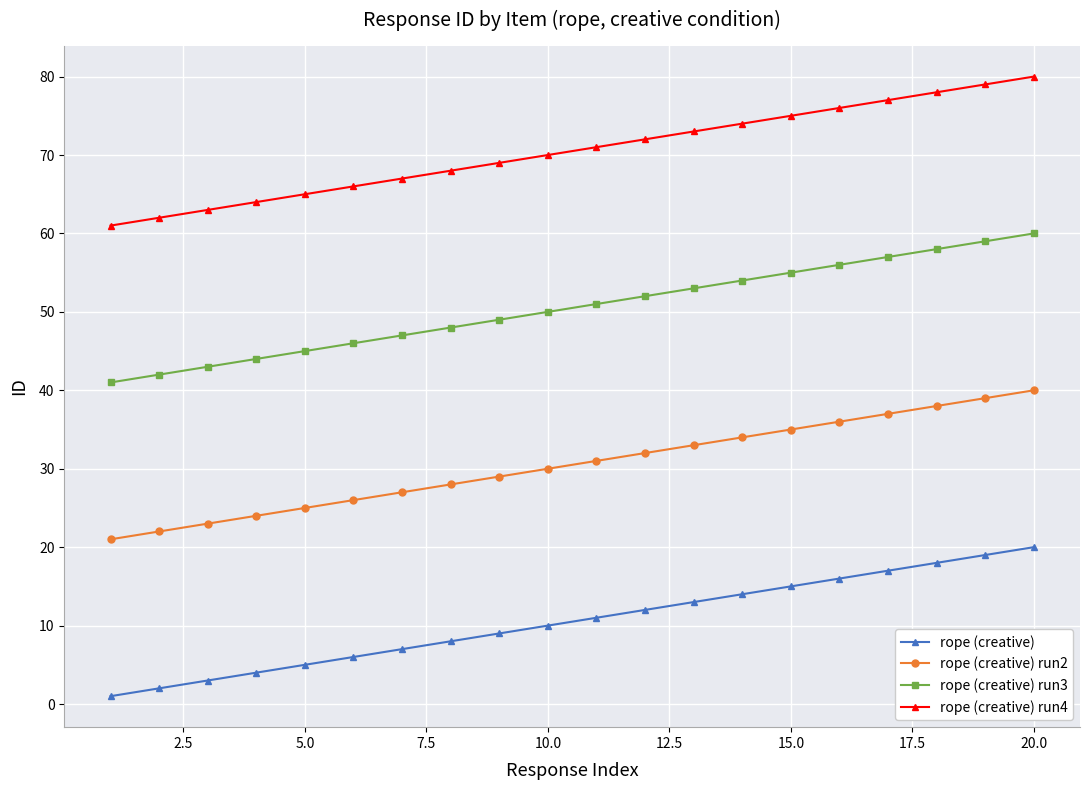

True or false: rope (creative) run3 and rope (creative) run4 cross at least once.

False